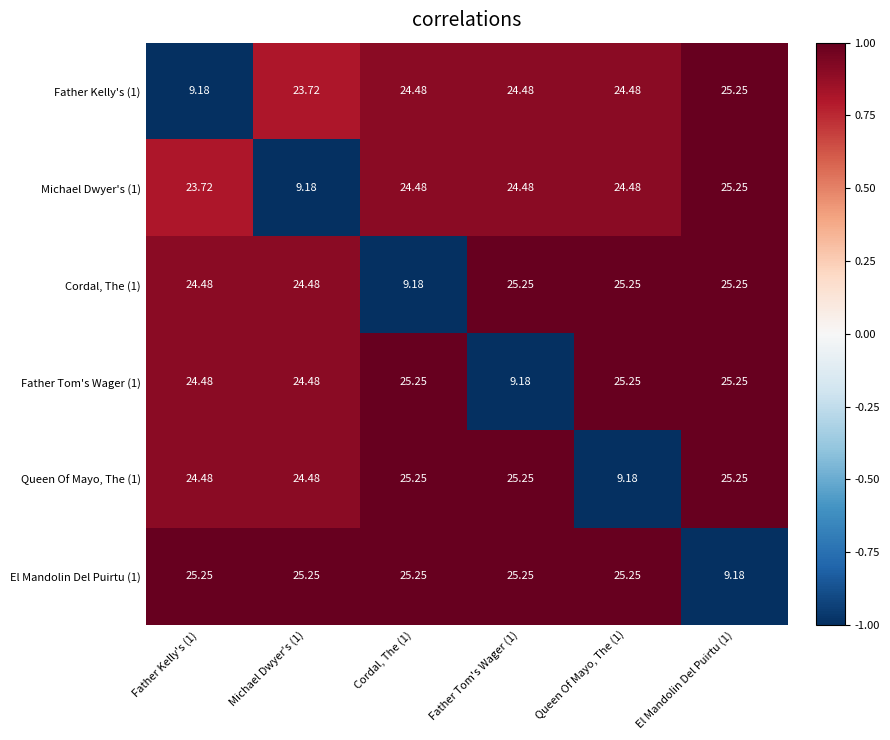

Is the value of Father Kelly's (1) at Father Tom's Wager (1) greater than the value of Cordal, The (1) at Queen Of Mayo, The (1)?

No